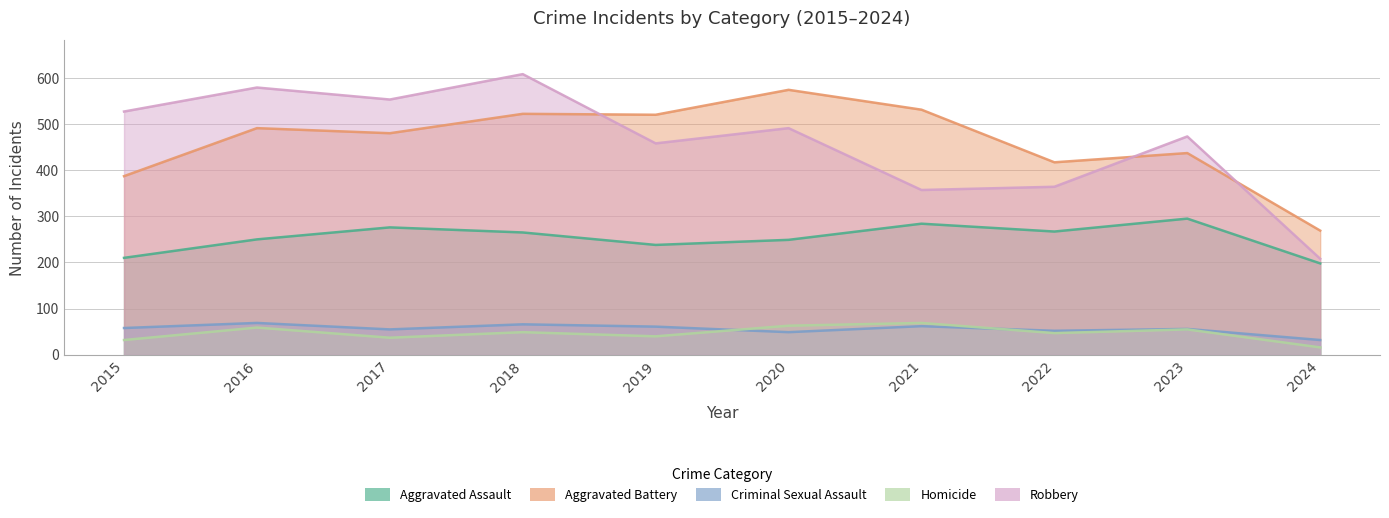

What is the value of the Aggravated Battery point at the 3rd from the left?

480